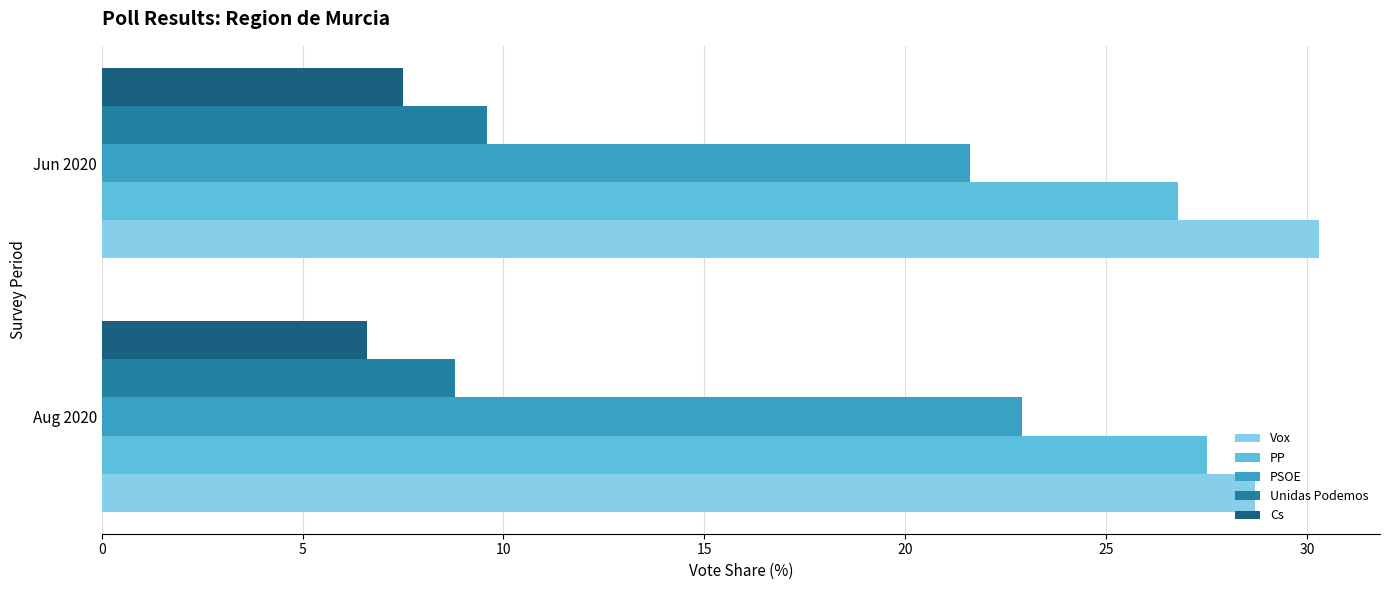

What are all the series names shown in the legend?

Vox, PP, PSOE, Unidas Podemos, Cs